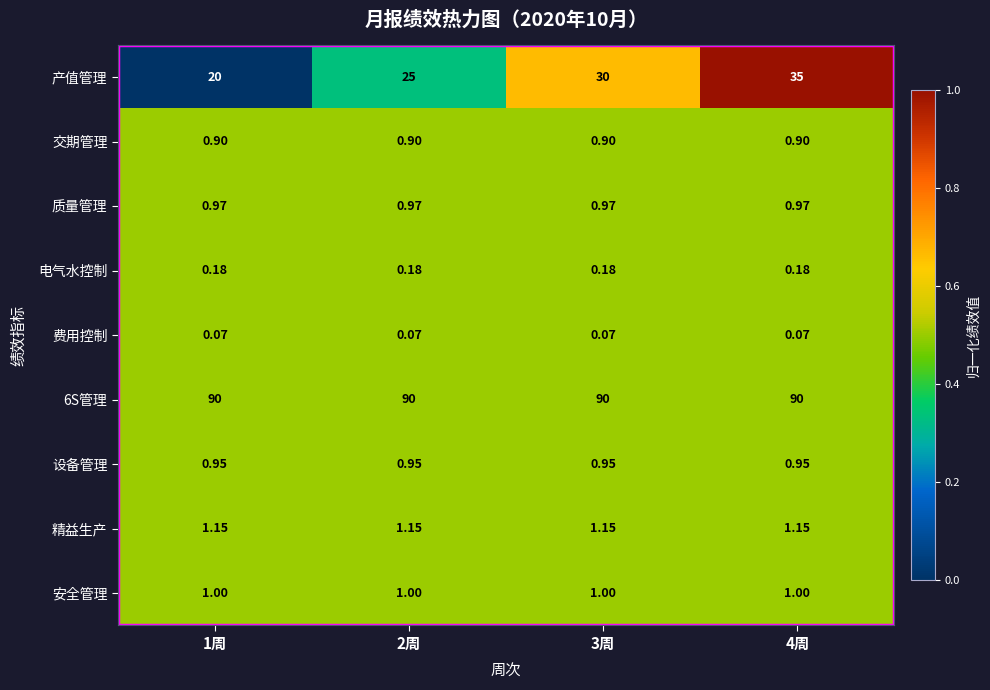

At how many categories does at least one series exceed 0?

4